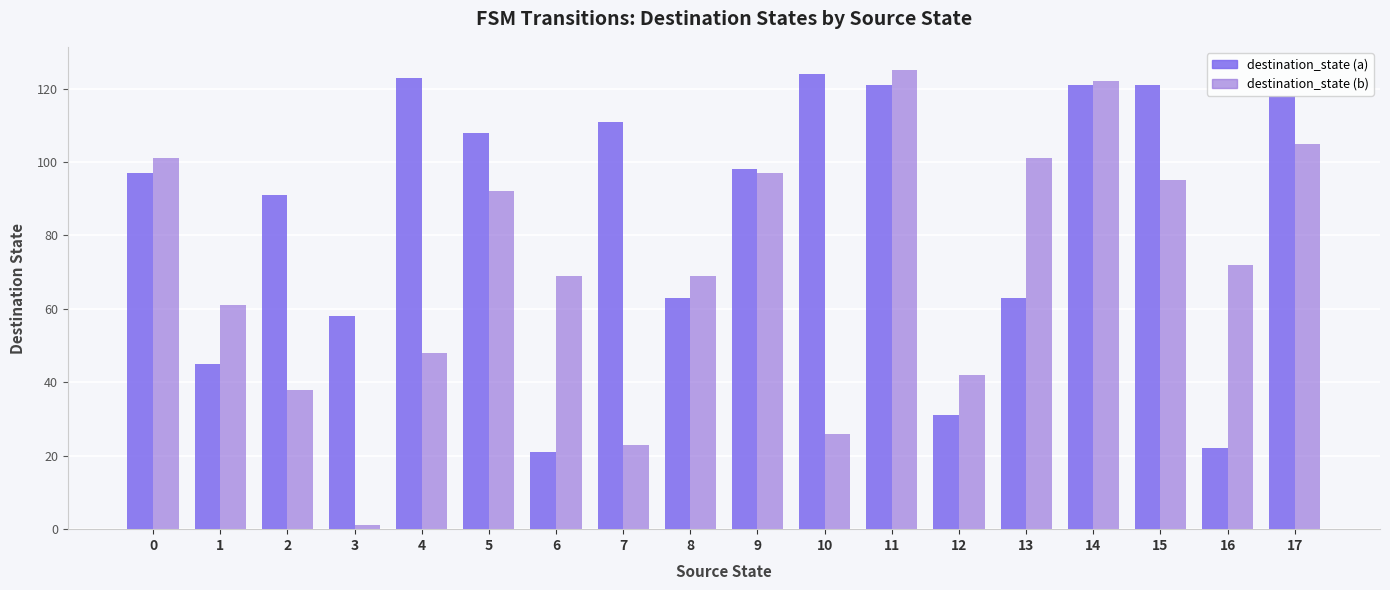

Count the number of data series in this chart.

2